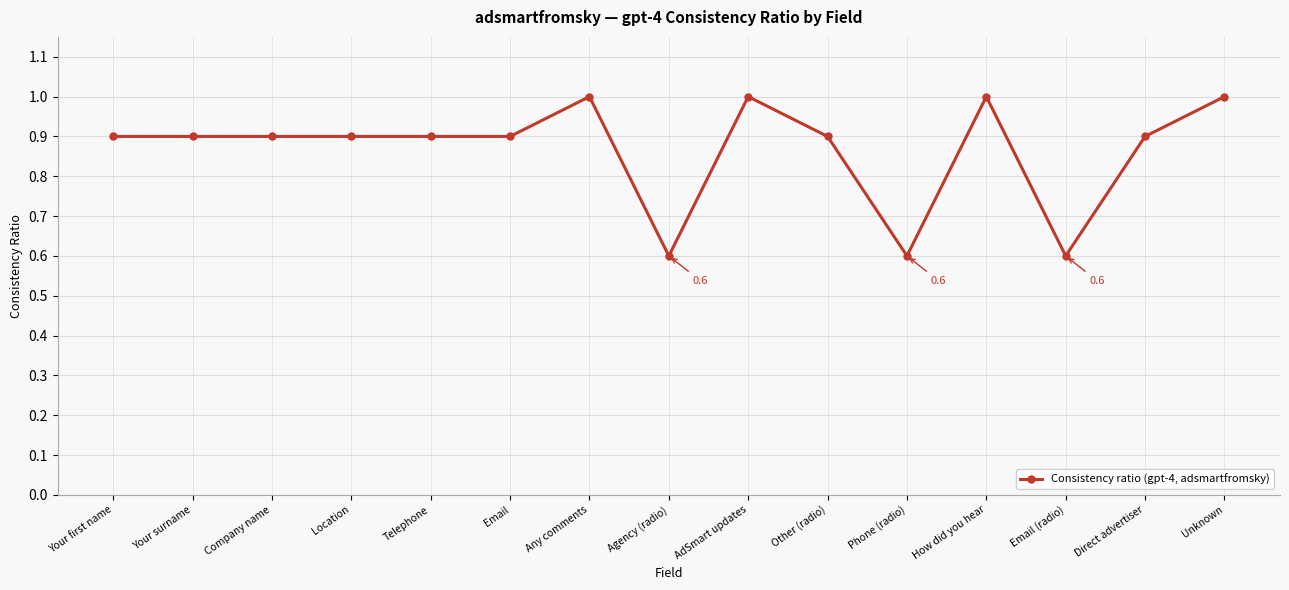

What is the difference between the maximum and second lowest values?

0.4